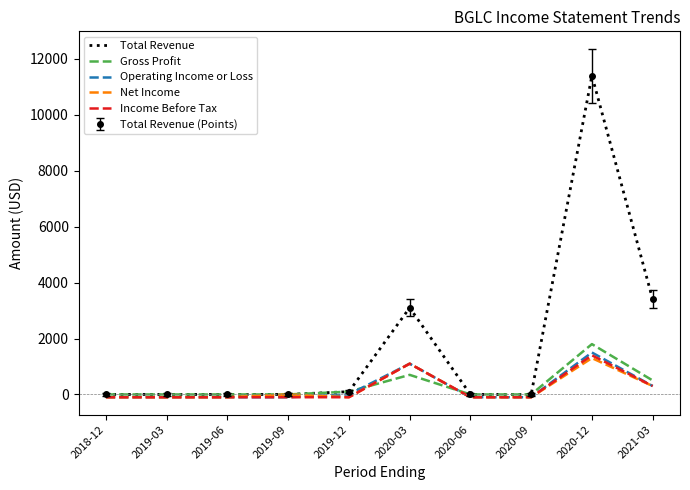

Between 2020-12 and 2019-03, which is larger?

2020-12